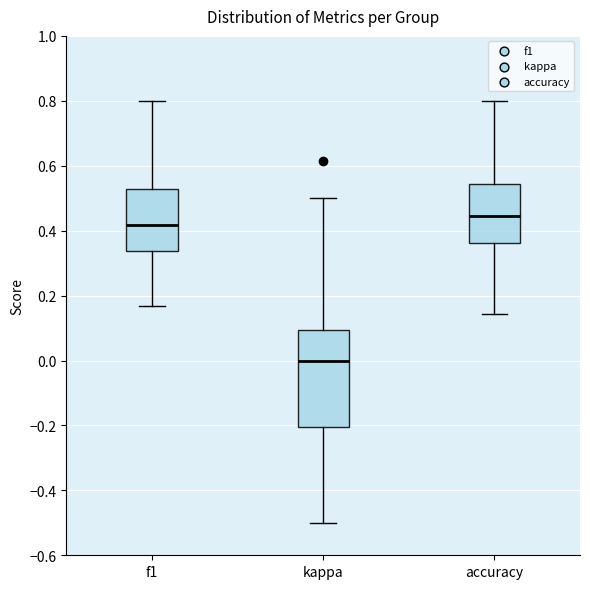

Reading left to right, read every box against the y-axis: the position of its median line, the range the box covers, and the ends of its whiskers. The values are not printed on the chart, so give them approximately, as read against the axis.

f1: median 0.42, box 0.34 to 0.52, whiskers 0.16 to 0.80
kappa: median 0.00, box -0.20 to 0.10, whiskers -0.50 to 0.50
accuracy: median 0.44, box 0.36 to 0.54, whiskers 0.14 to 0.80